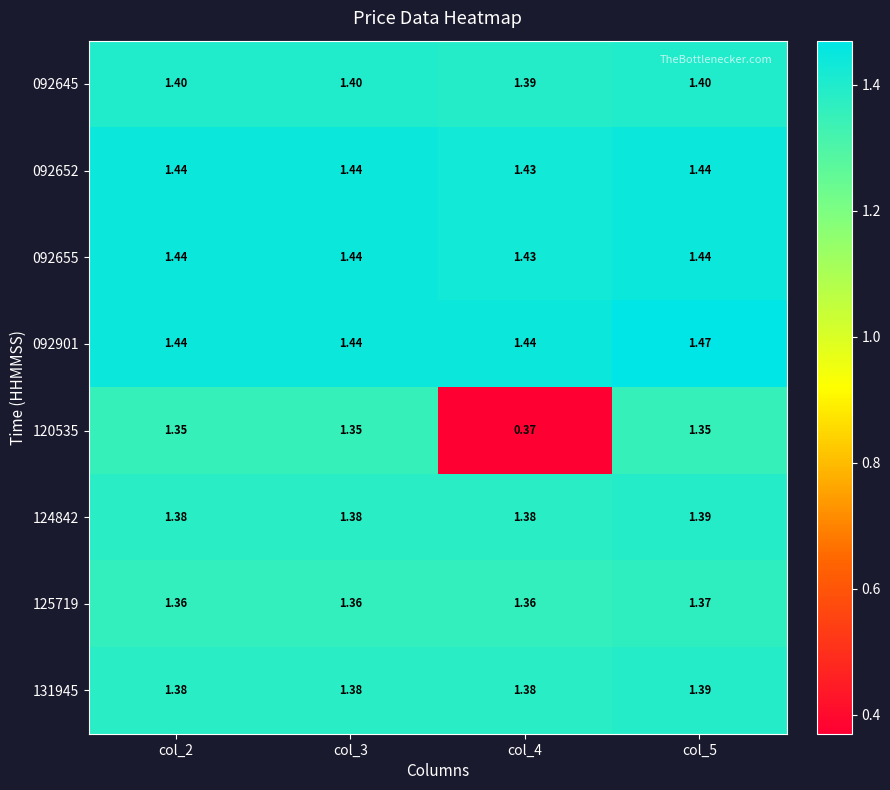

Is the value of 092645 at col_3 greater than the value of 092655 at col_3?

No